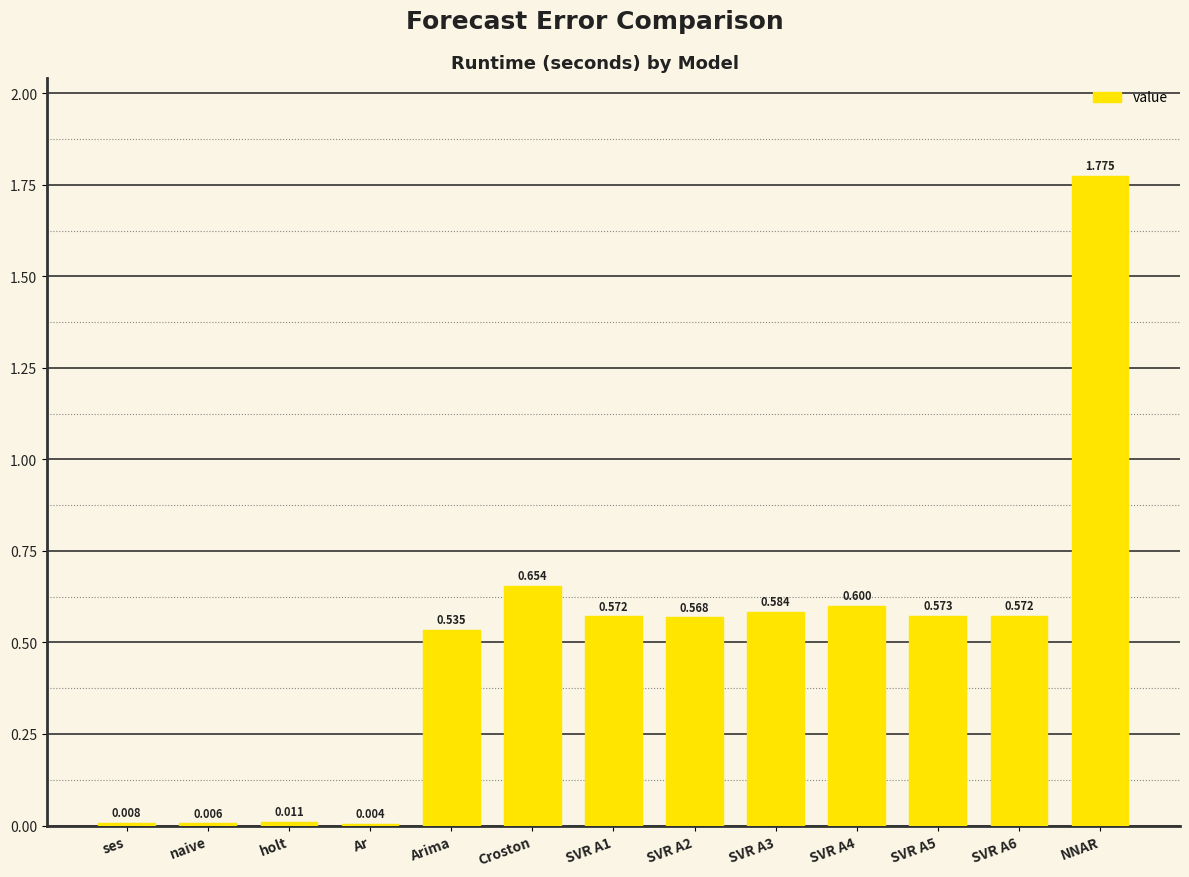

Between SVR A6 and Croston, which is larger?

Croston